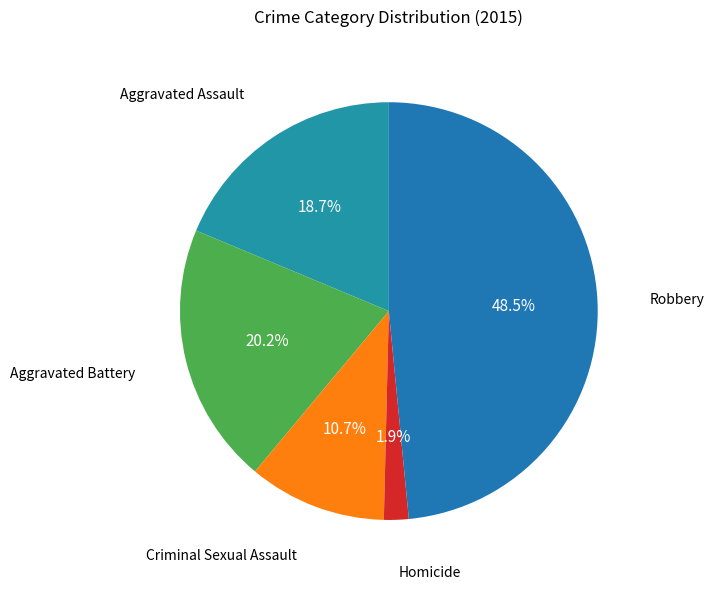

Count the number of slices in the pie.

5